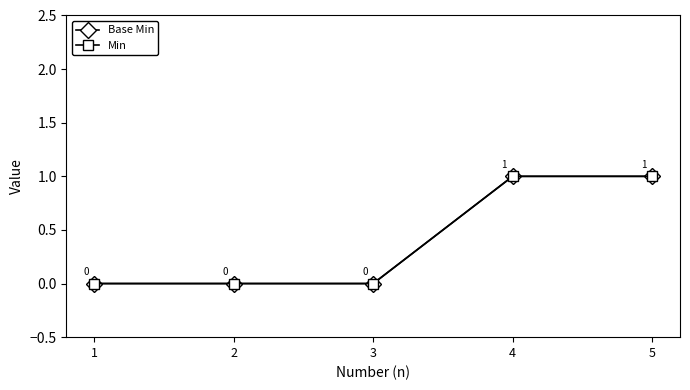

True or false: Min and Base Min cross at least once.

False